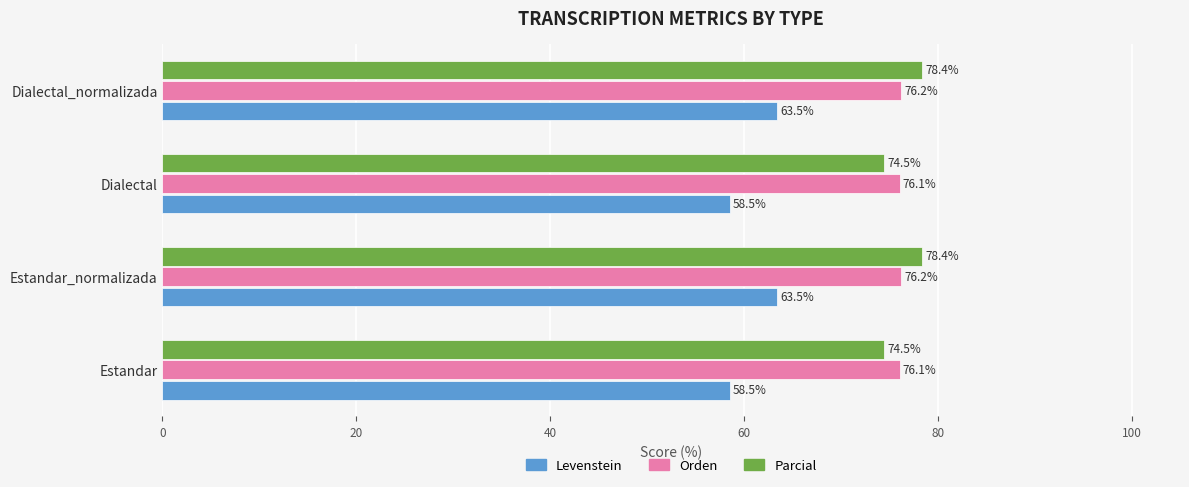

What is the sum of the Orden values at Dialectal_normalizada and Dialectal?

152.3